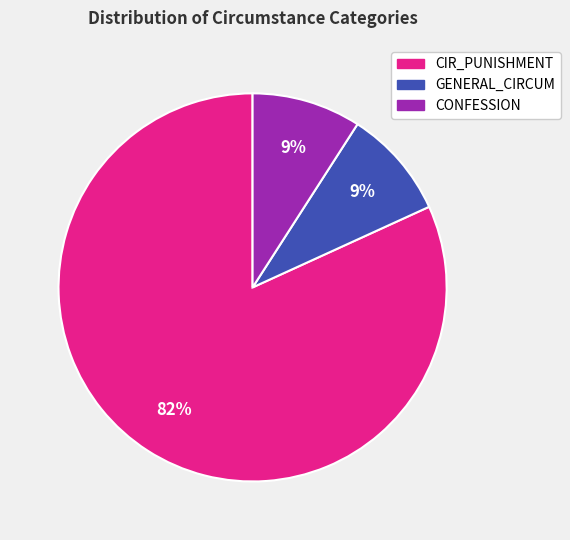

Does any single category account for the majority?

Yes